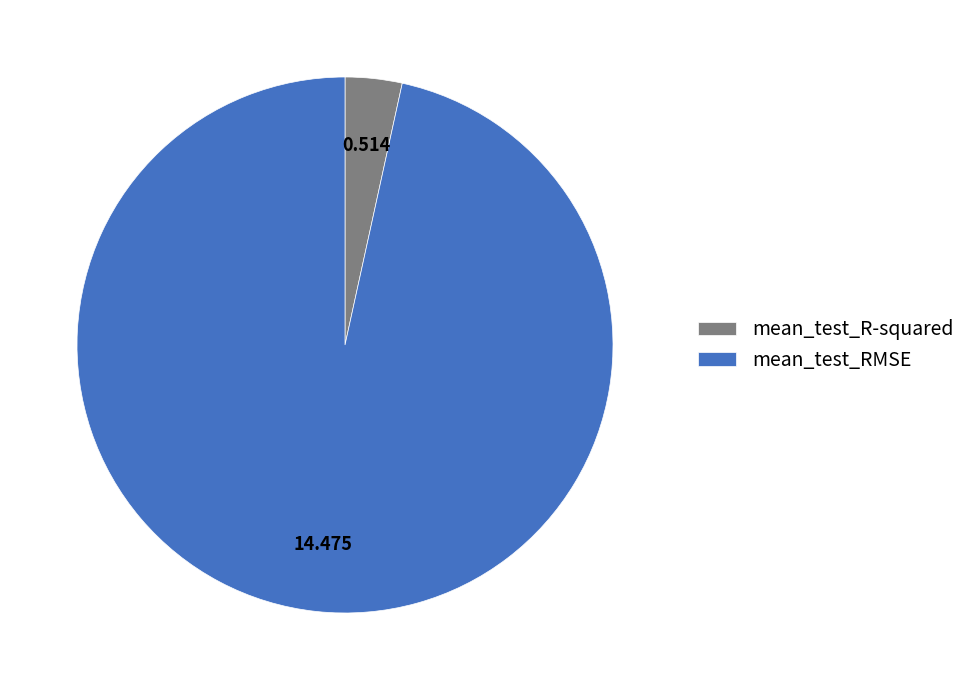

Between mean_test_RMSE and mean_test_R-squared, which is larger?

mean_test_RMSE